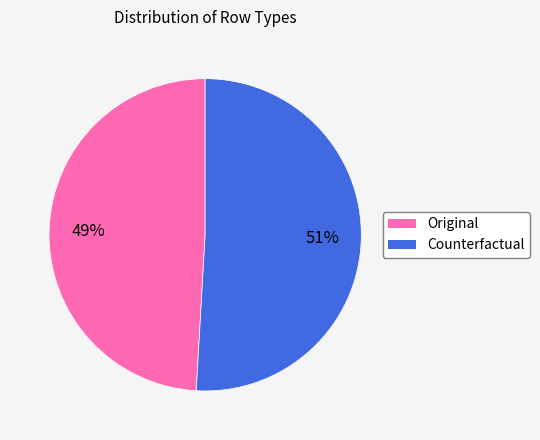

Is Counterfactual the majority of the pie?

Yes